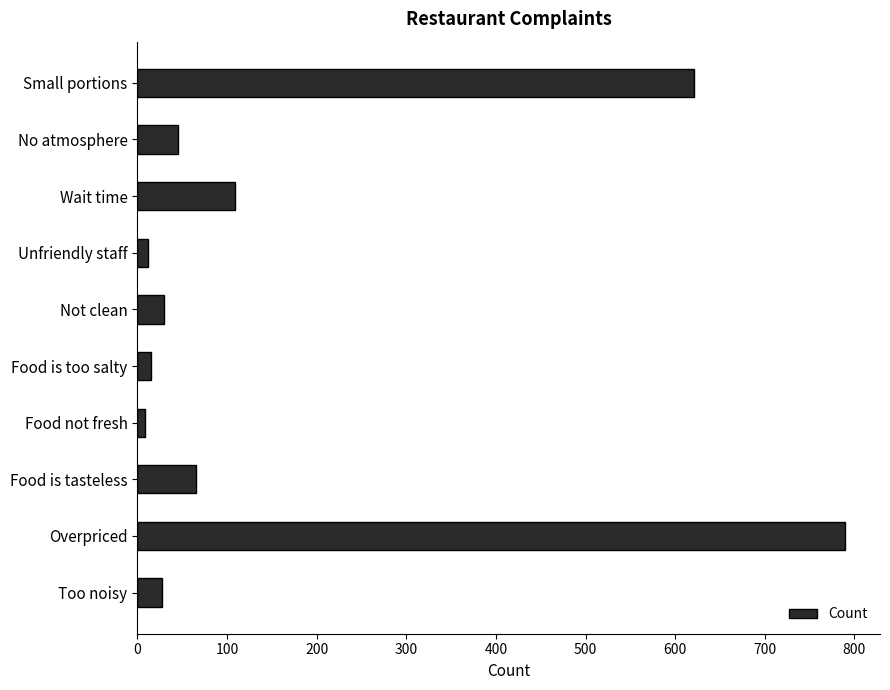

Between Food is tasteless and Too noisy, which is larger?

Food is tasteless